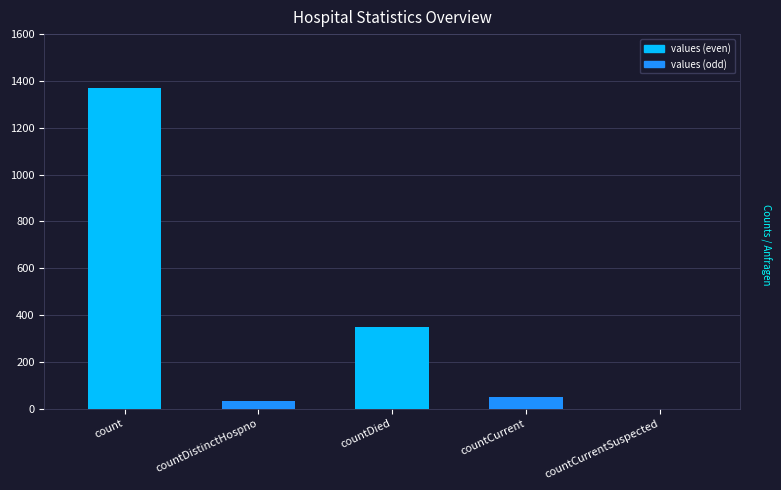

What is the change in value from count to countDistinctHospno?

-1338